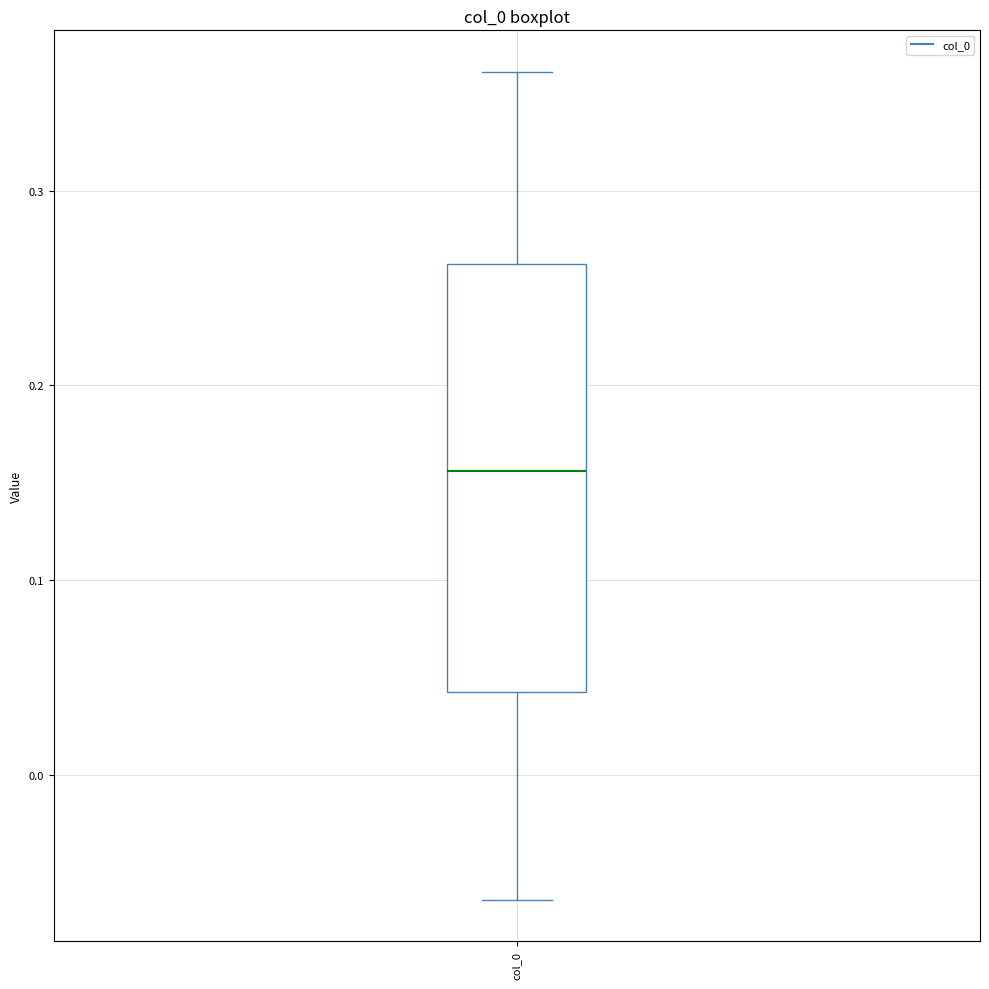

Transcribe this box plot: give where the median line is, the range the box spans, and where the two whiskers end, as read against the y-axis. The values are not printed on the chart, so give them approximately, as read against the axis.

median 0.16, box 0.04 to 0.26, whiskers -0.06 to 0.36